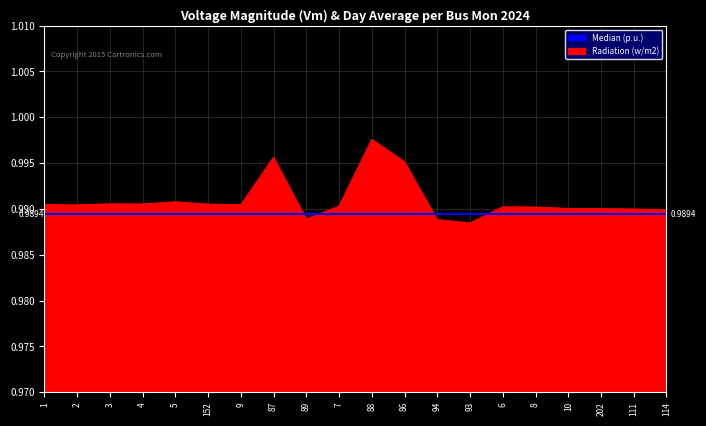

At which category is the sum across all series the highest?

88